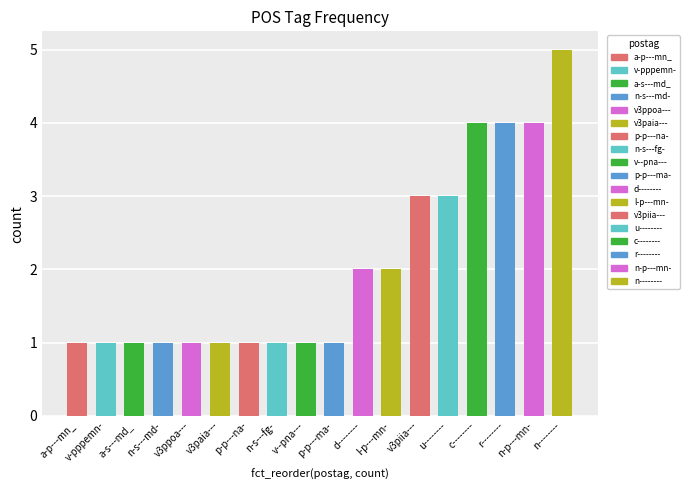

List the labels in order of value, largest first.

n--------, c--------, r--------, n-p---mn-, v3piia---, u--------, d--------, l-p---mn-, a-p---mn_, v-pppemn-, a-s---md_, n-s---md-, v3ppoa---, v3paia---, p-p---na-, n-s---fg-, v--pna---, p-p---ma-